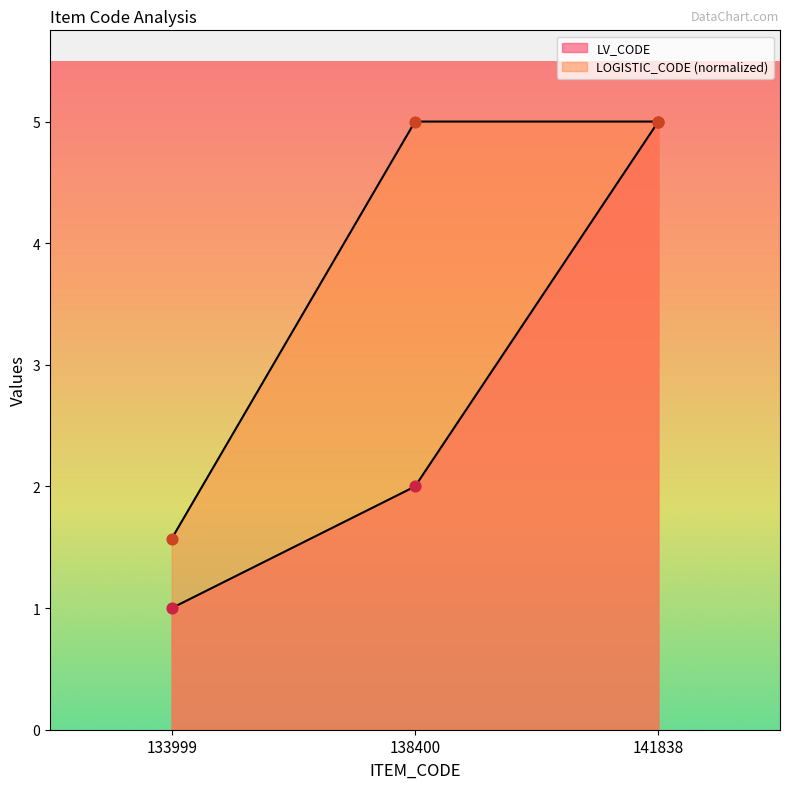

Which series has the largest total across all categories?

LOGISTIC_CODE